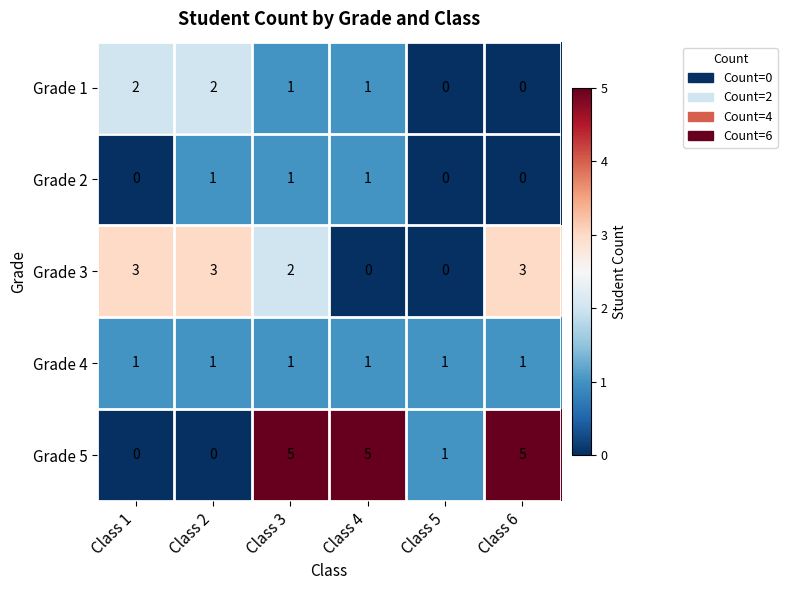

At which category is the sum across all series the highest?

Class 3